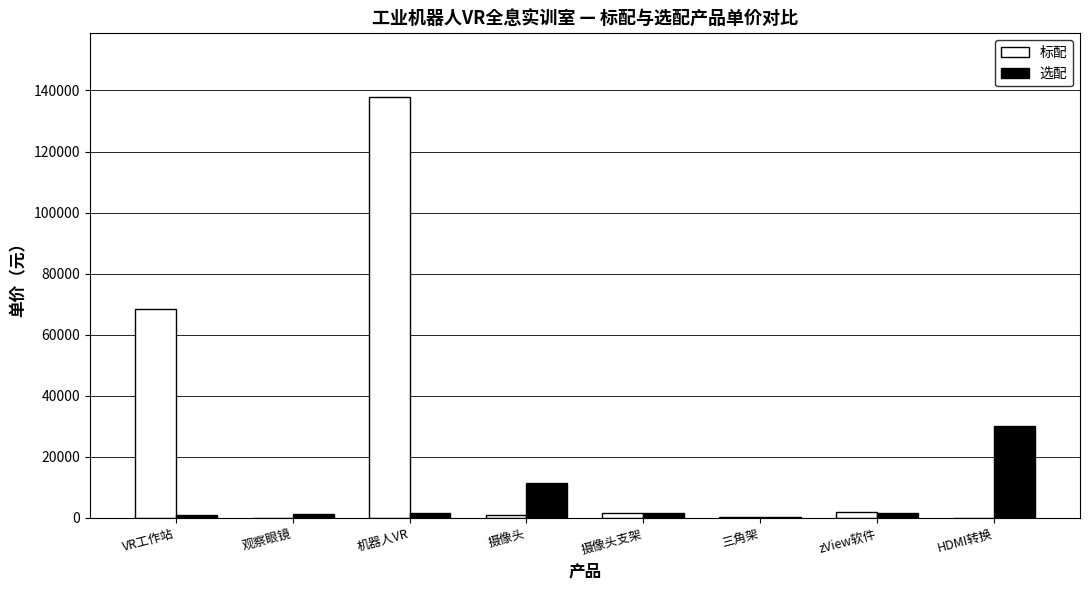

Is the value of 标配 at 三角架 greater than the value of 选配 at 摄像头?

No